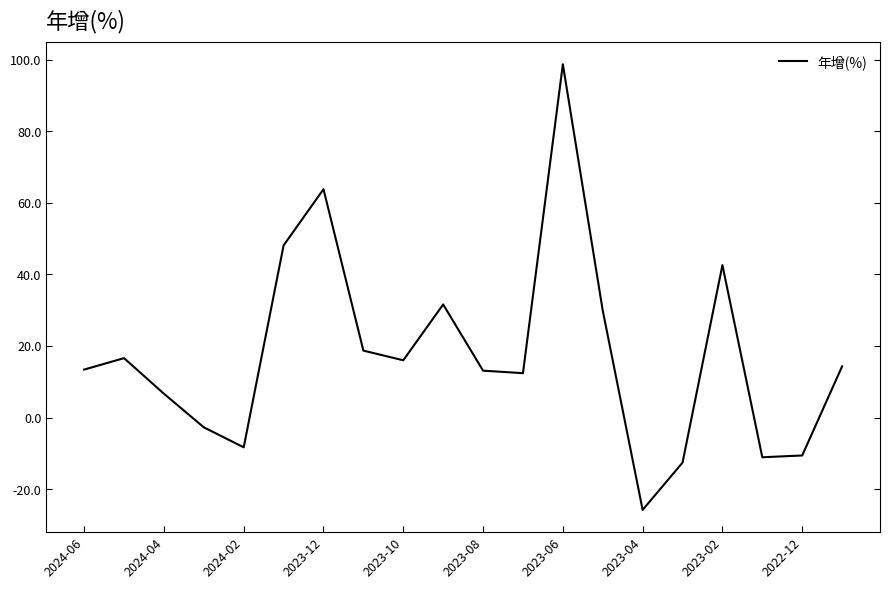

Count the number of values greater than 14.

10